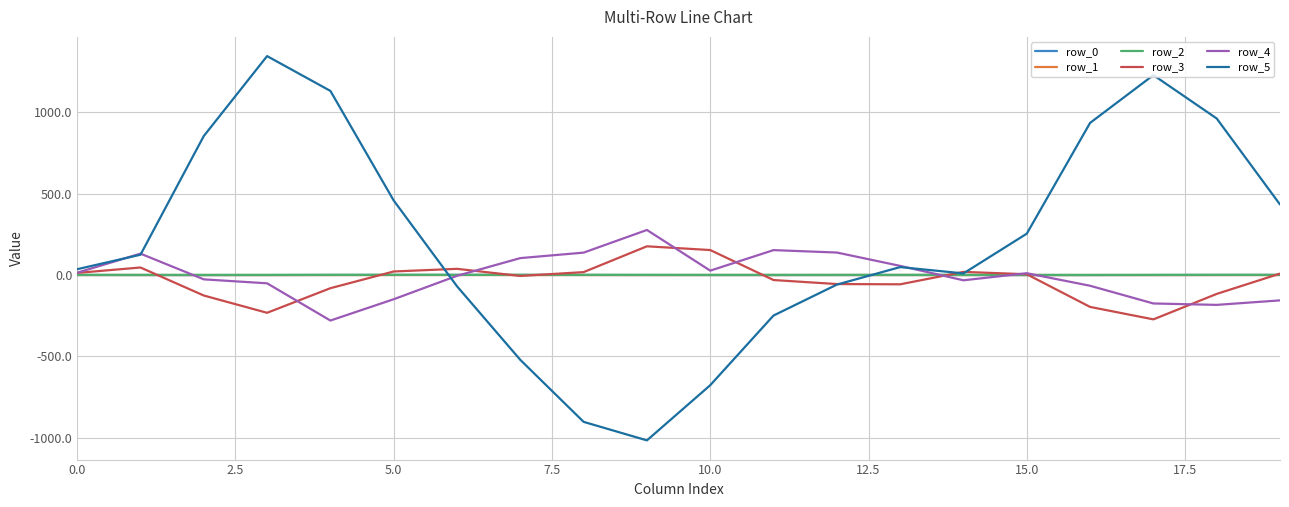

Which series has the largest total across all categories?

row_5